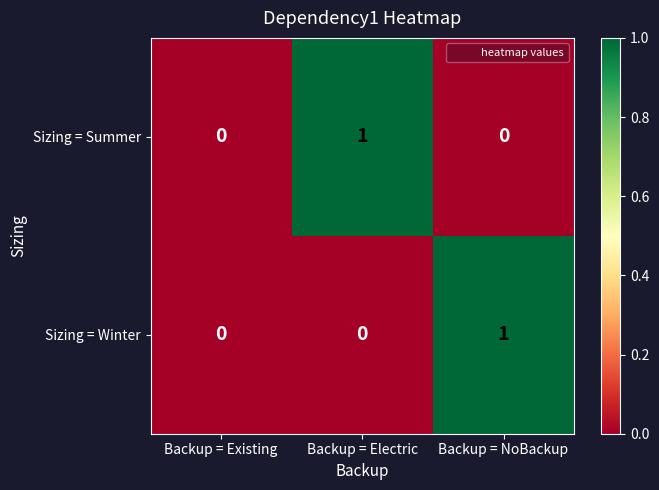

Between Backup = Existing and Backup = Electric, which series saw the biggest shift?

Sizing = Summer